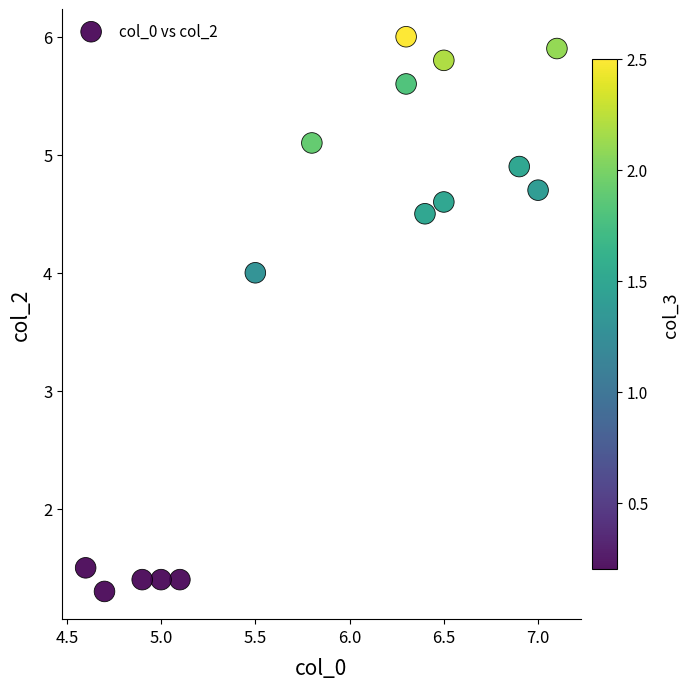

What is the range of X values (max minus min)?

2.5